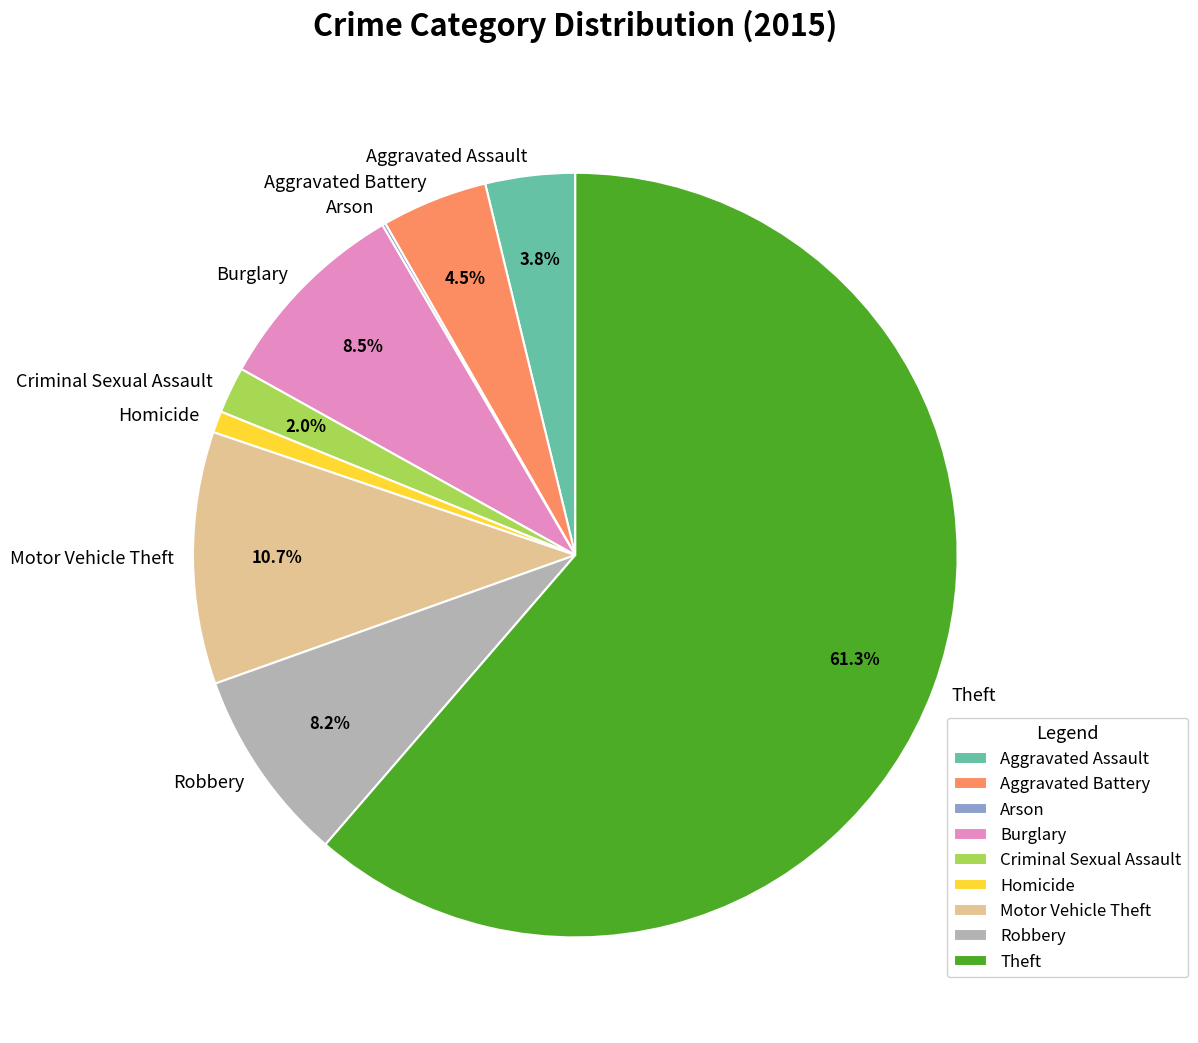

To the nearest percent, what is the average slice percentage?

11%